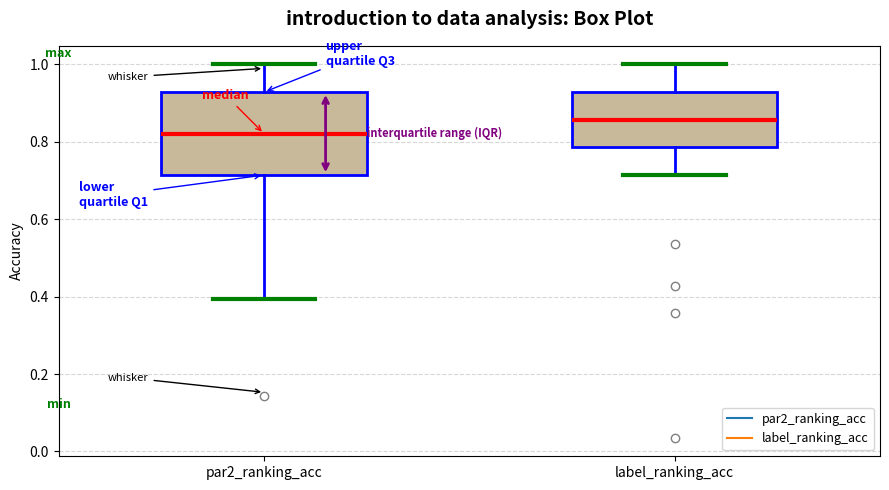

Reading left to right, transcribe this box plot: for each box, give where its median line is, the range the box spans, and where its two whiskers end, as read against the y-axis. The values are not printed on the chart, so give them approximately, as read against the axis.

par2_ranking_acc: median 0.82, box 0.72 to 0.92, whiskers 0.40 to 1.00
label_ranking_acc: median 0.86, box 0.78 to 0.92, whiskers 0.72 to 1.00